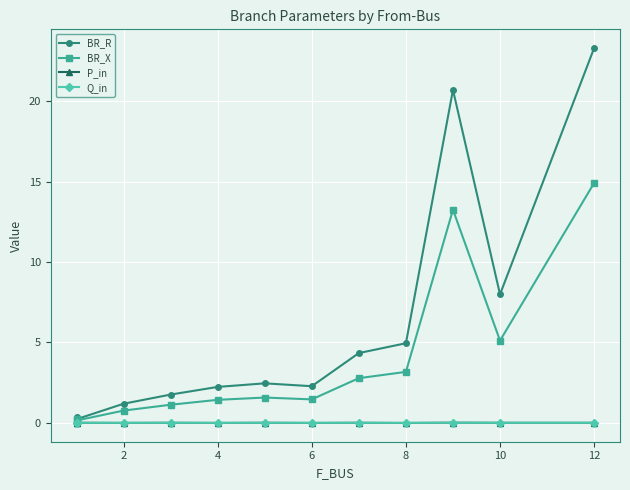

How many data points in P_in are above 0?

7